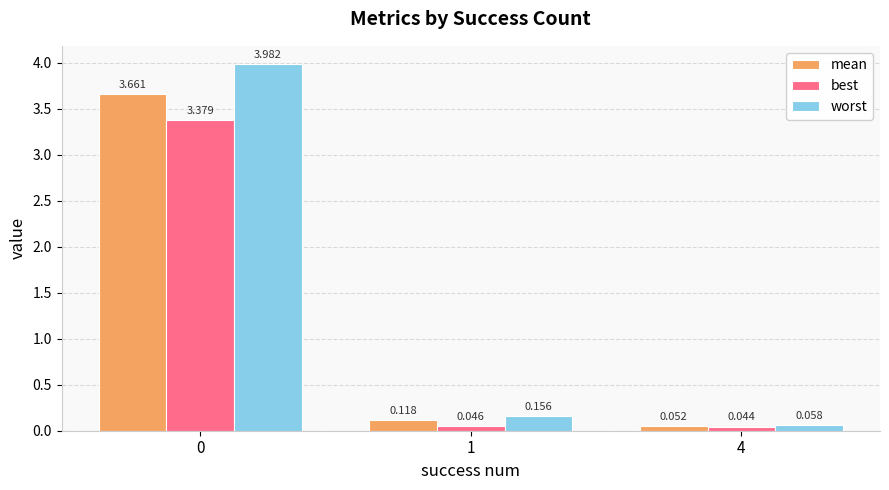

Between 1 and 4, which series saw the biggest shift?

worst